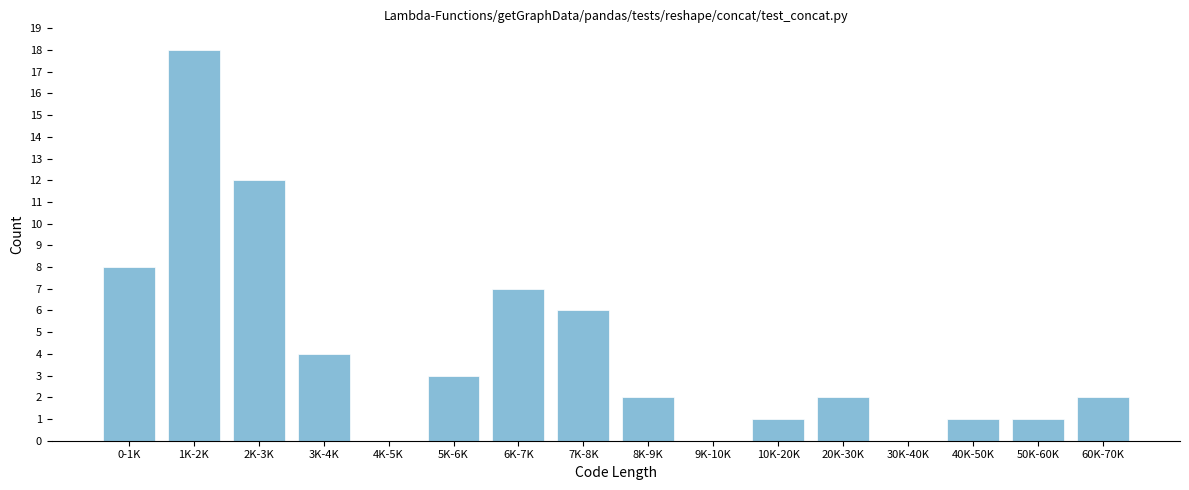

Reading left to right, list all the values displayed in this chart.

0-1K=8	1K-2K=18	2K-3K=12	3K-4K=4	4K-5K=0	5K-6K=3	6K-7K=7	7K-8K=6	8K-9K=2	9K-10K=0	10K-20K=1	20K-30K=2	30K-40K=0	40K-50K=1	50K-60K=1	60K-70K=2